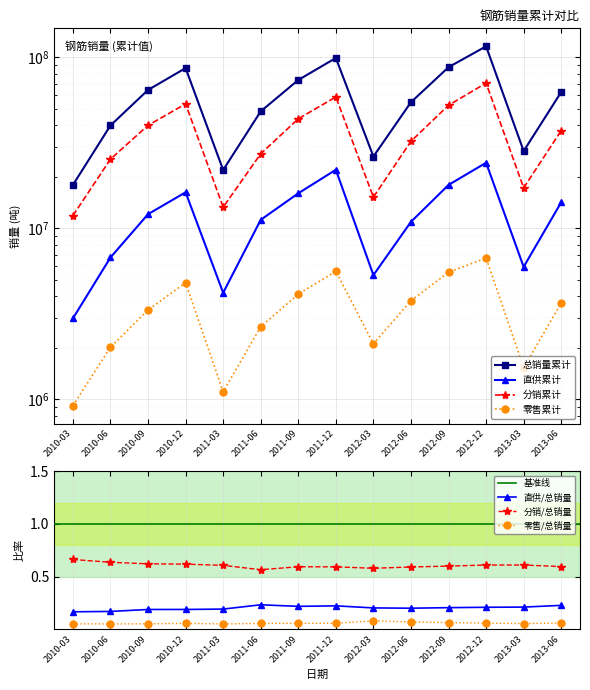

What position from the right is 2010-03?

14